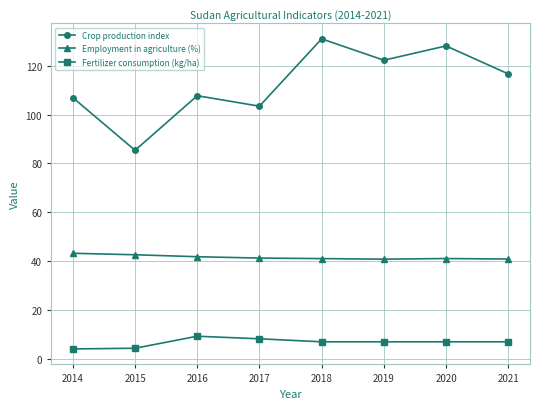

What is the difference between the second highest and second lowest values in the Crop production index series?

24.6